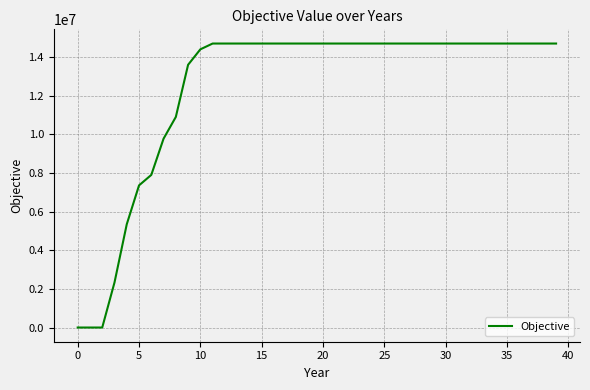

Count the number of categories in the chart.

40